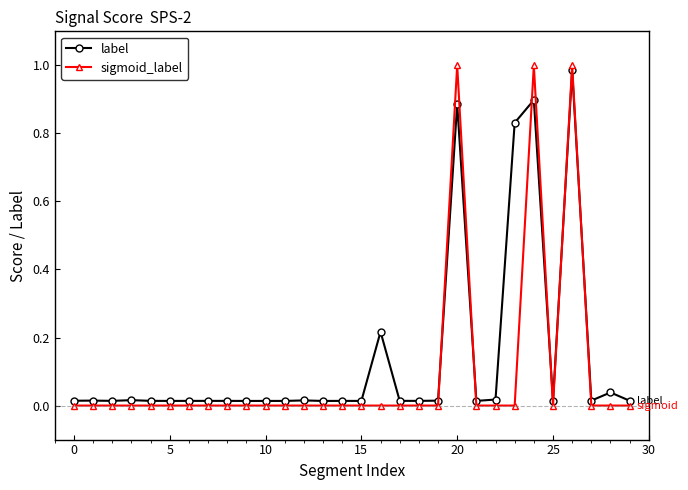

What is the sum of all label values?

4.2